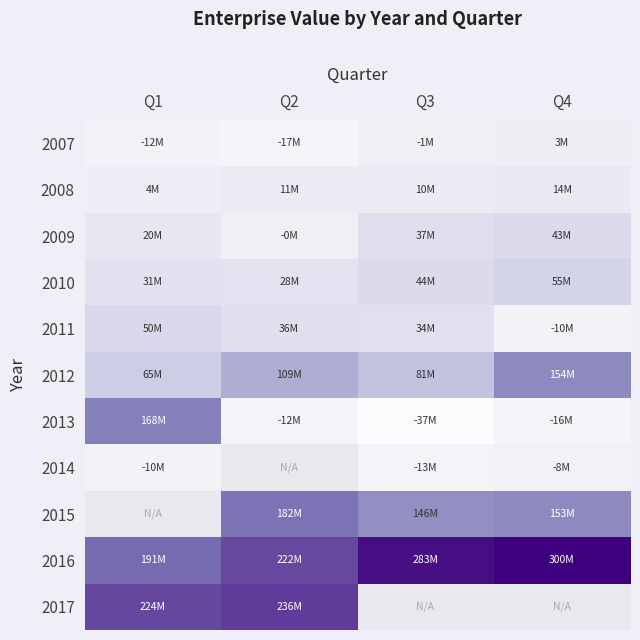

Is the value of 2008 at Q2 greater than the value of 2017 at Q1?

No